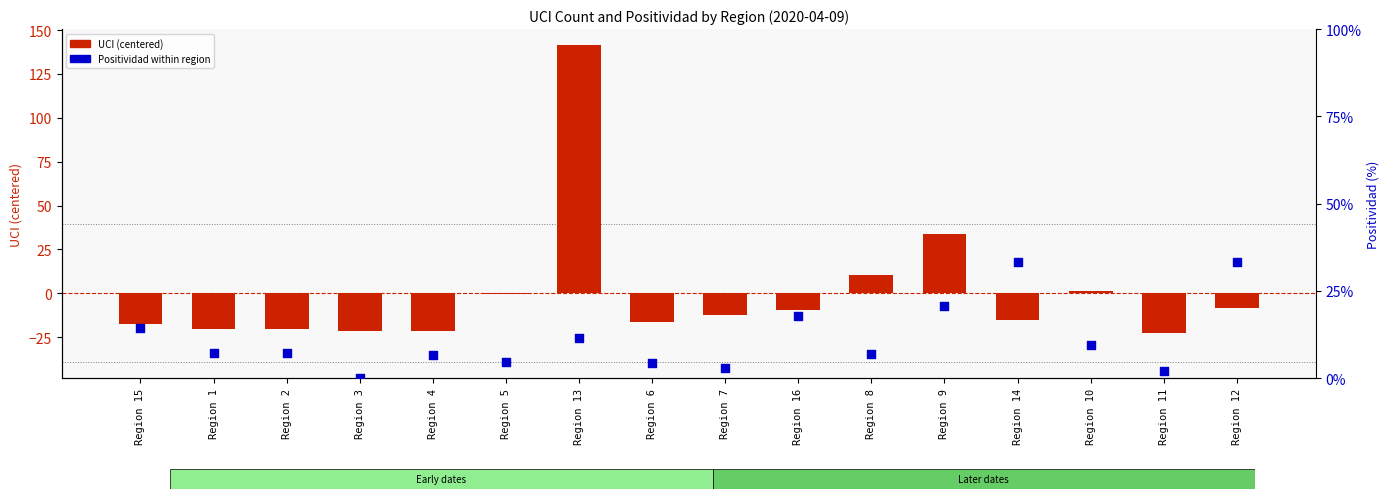

At which category is the sum across all series the highest?

Region 13